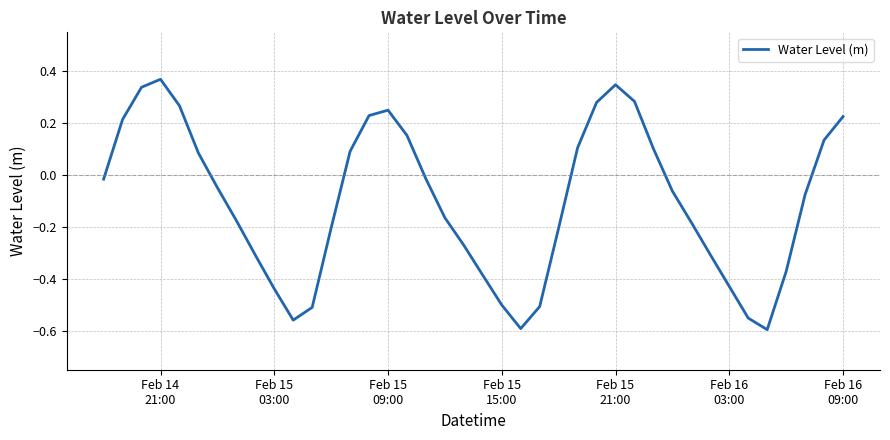

What is the difference between the maximum and minimum values?

1.0